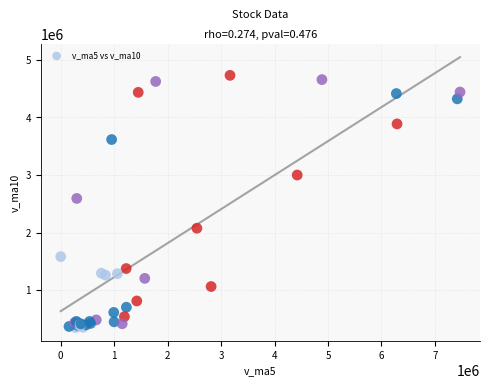

What Y value in the scatter plot is closest to 2541047?

2593742.8